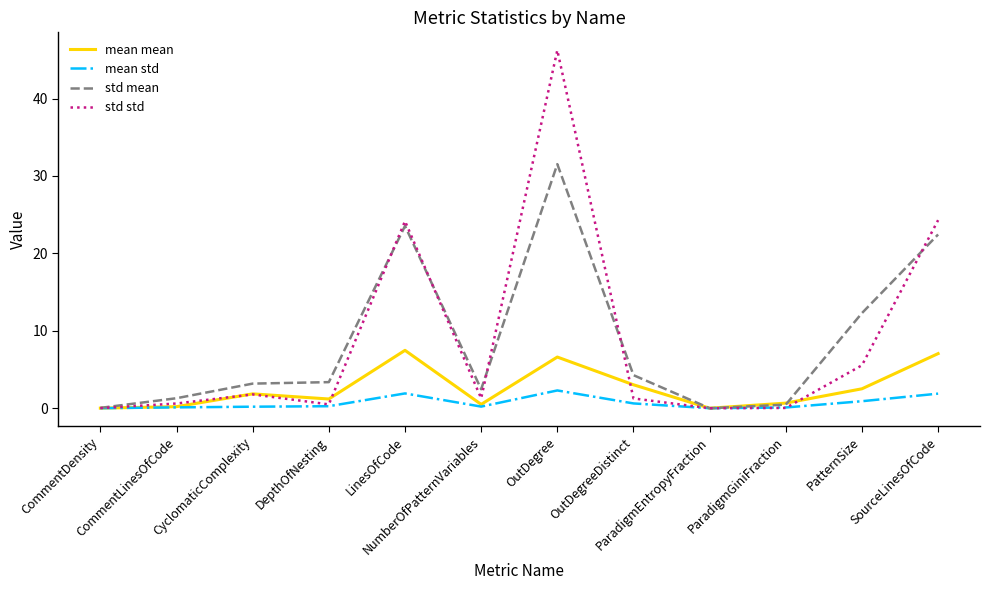

List the series in order of their peak value, lowest first.

mean std, mean mean, std mean, std std